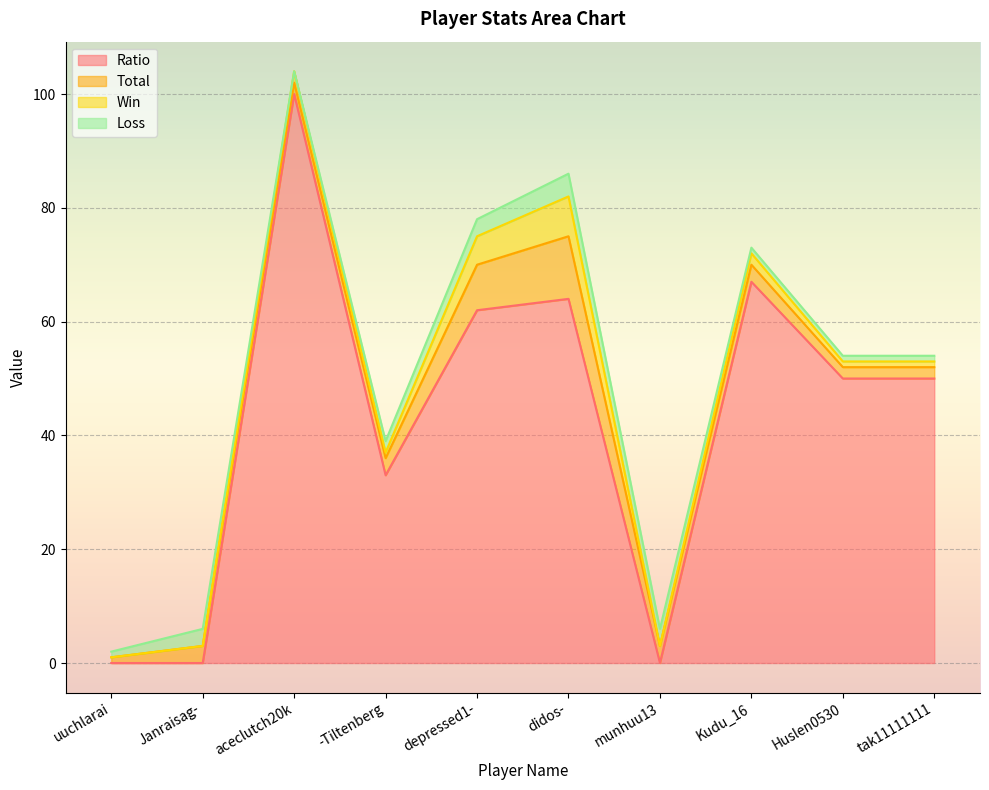

Reading left to right, what are all the values shown in this chart?

Ratio: uuchlarai=0	Janraisag-=0	aceclutch20k=100	-Tiltenberg=33	depressed1-=62	didos-=64	munhuu13=0	Kudu_16=67	Huslen0530=50	tak11111111=50
Total: uuchlarai=1	Janraisag-=3	aceclutch20k=2	-Tiltenberg=3	depressed1-=8	didos-=11	munhuu13=3	Kudu_16=3	Huslen0530=2	tak11111111=2
Win: uuchlarai=0	Janraisag-=0	aceclutch20k=2	-Tiltenberg=1	depressed1-=5	didos-=7	munhuu13=0	Kudu_16=2	Huslen0530=1	tak11111111=1
Loss: uuchlarai=1	Janraisag-=3	aceclutch20k=0	-Tiltenberg=2	depressed1-=3	didos-=4	munhuu13=3	Kudu_16=1	Huslen0530=1	tak11111111=1